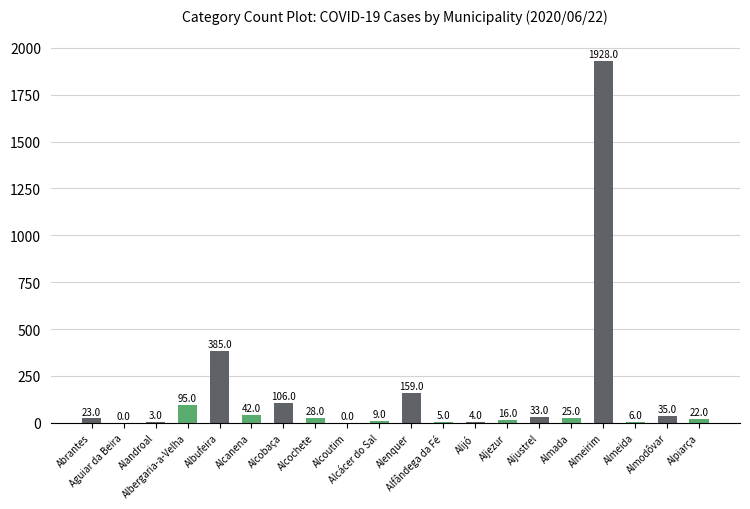

What is the sum of all values?

2924